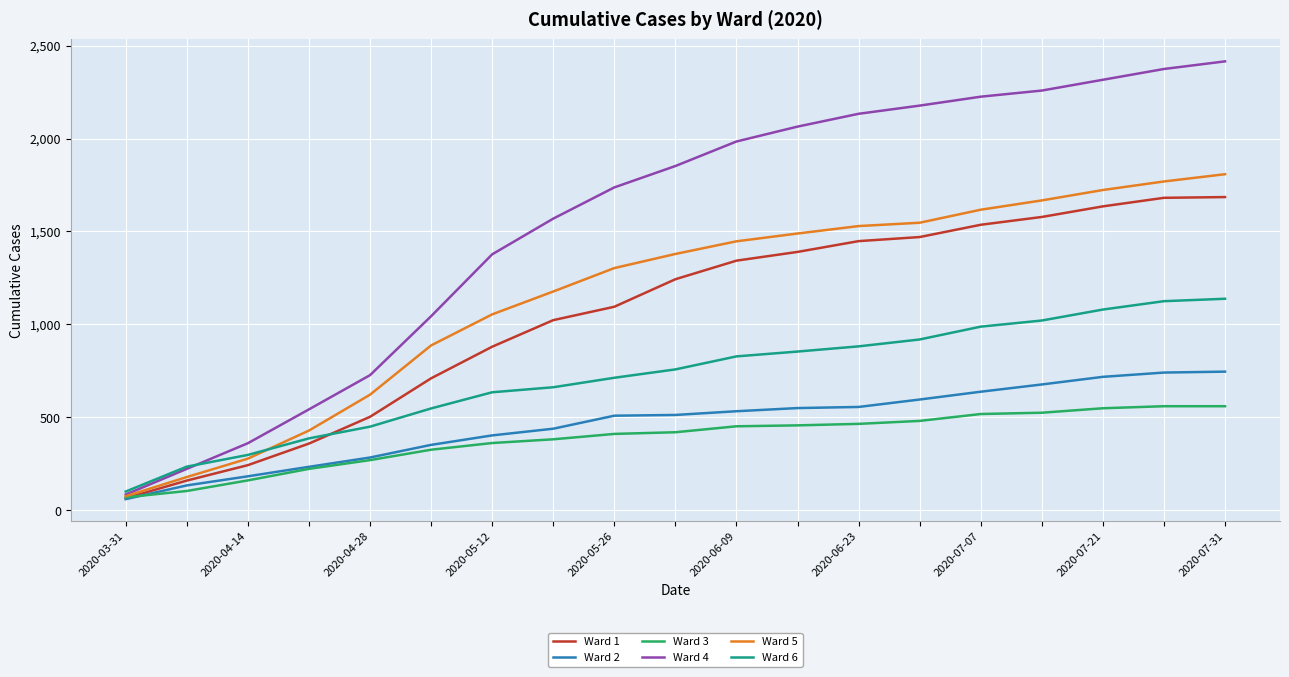

Which series has the widest spread of values?

Ward 4